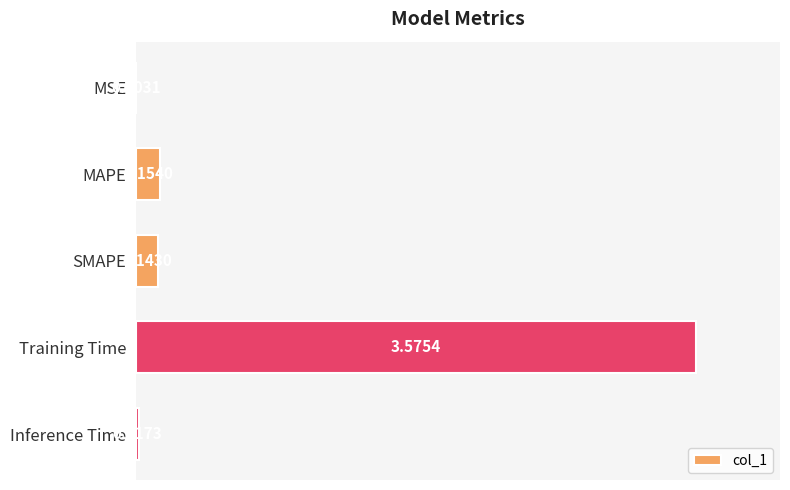

At which category does the chart reach its peak across all series?

Training Time